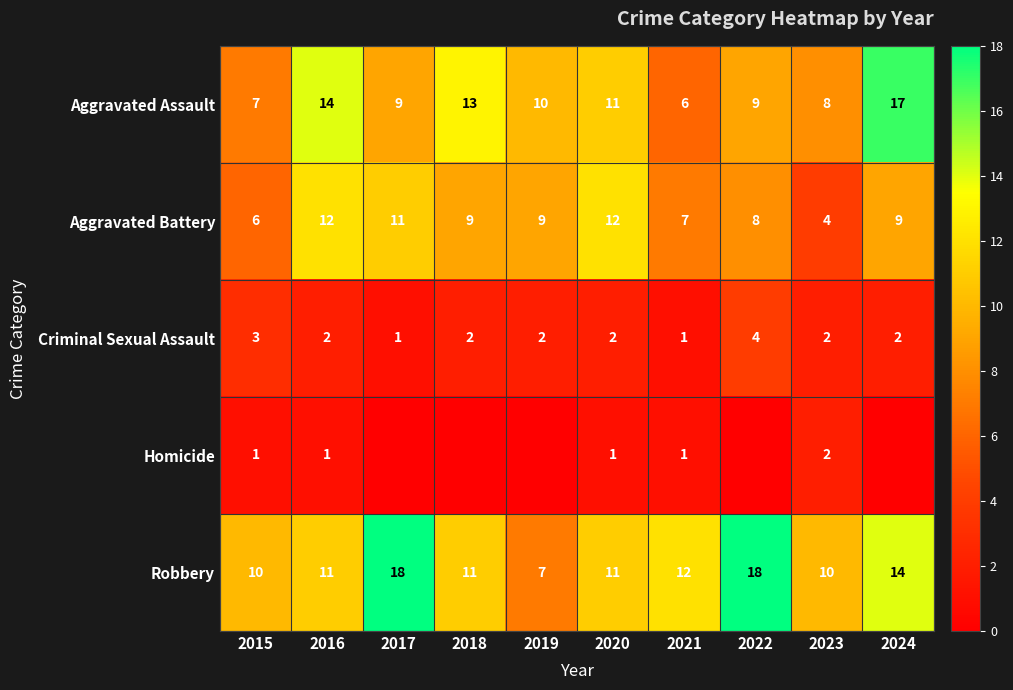

Is it true that Aggravated Assault equals 2 at 2021?

False